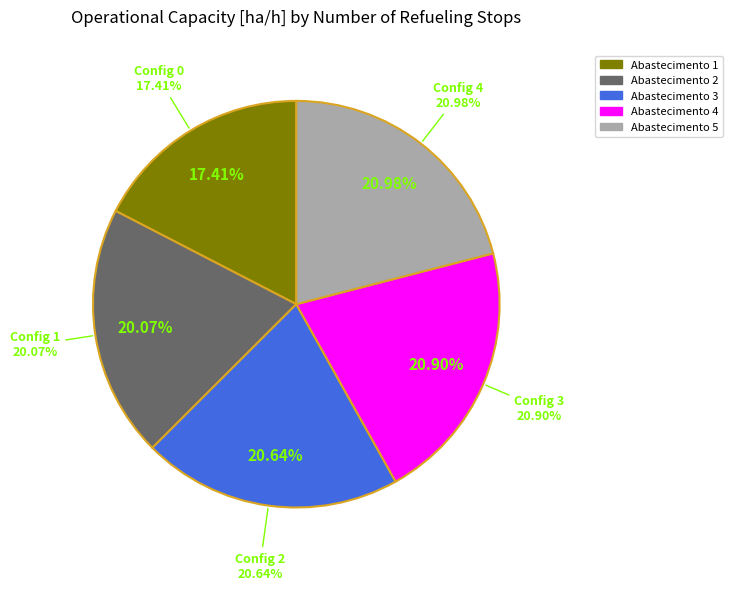

To the nearest percent, what percentage of the pie is 2?

21%